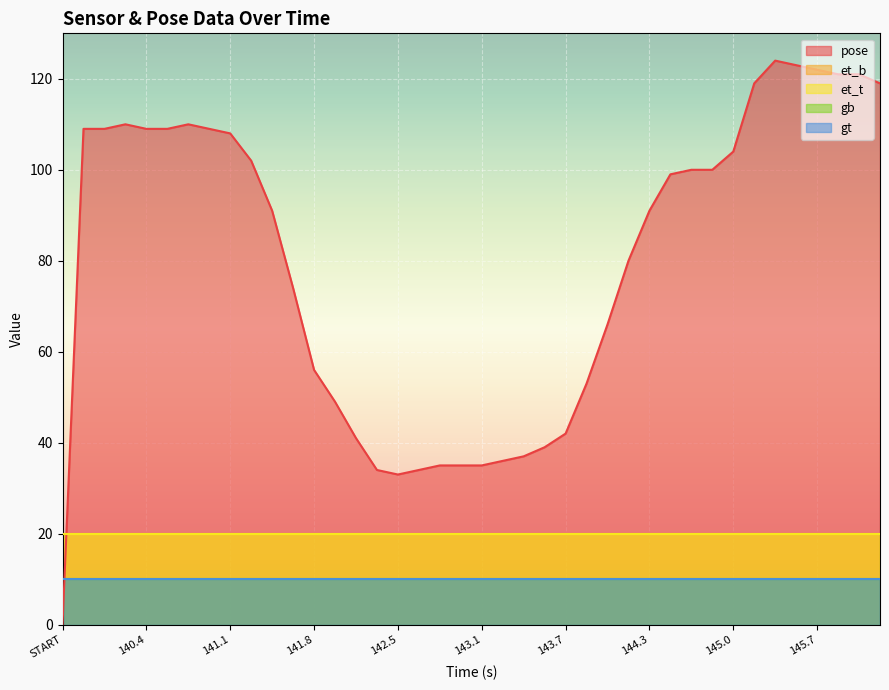

Is it true that the value at 30 is 59?

False